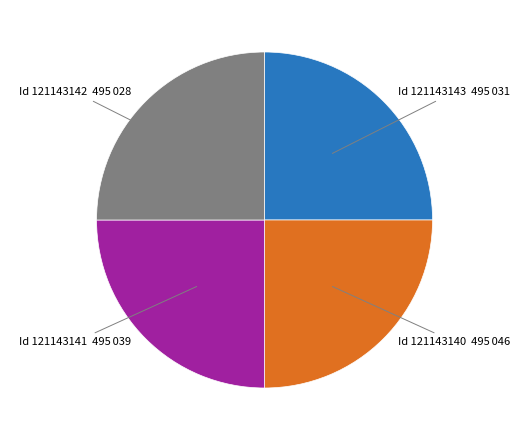

Is there a majority slice in this chart?

No